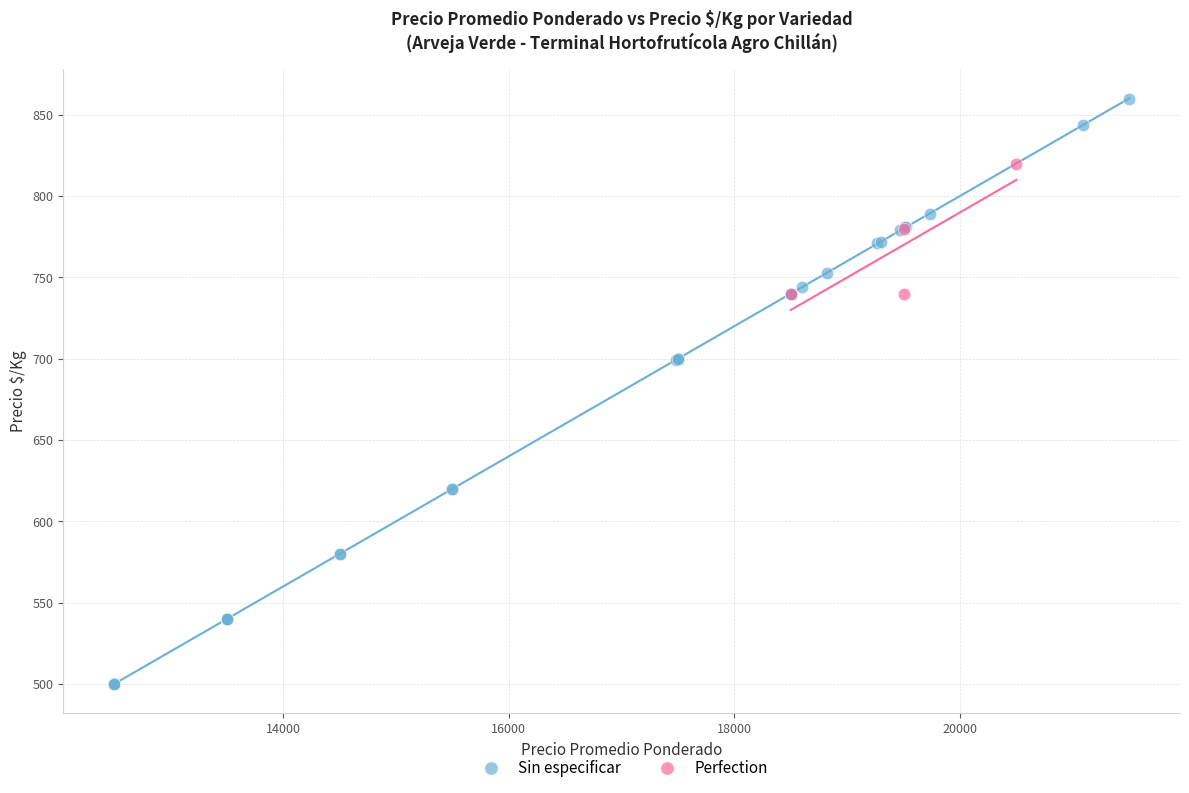

Which series contains the highest Y value?

Sin especificar